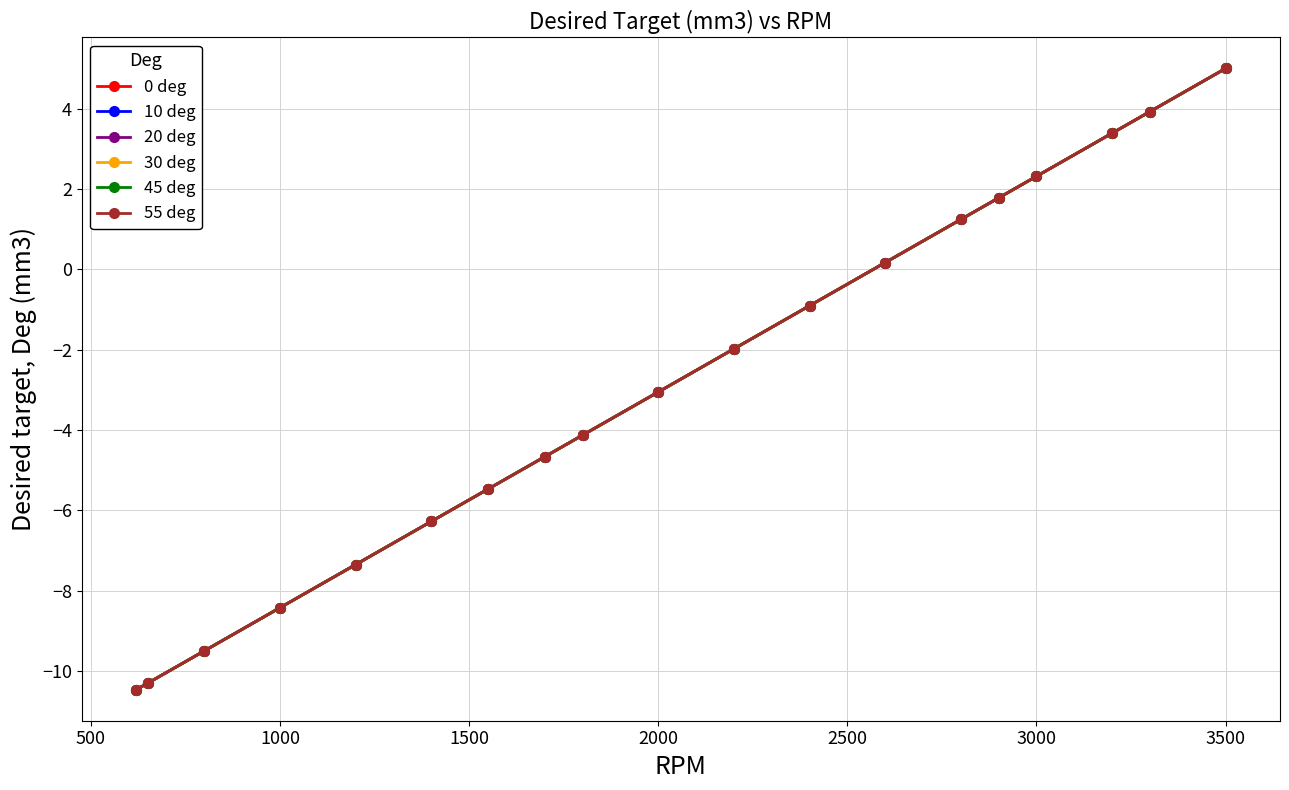

How many lines are shown in the chart?

6